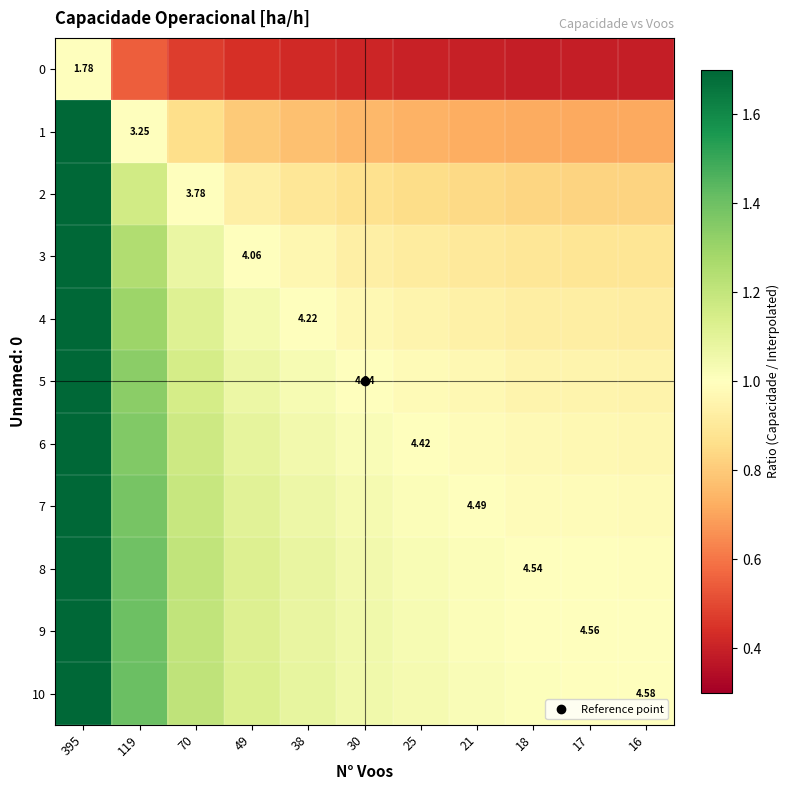

Between 70 and 25, which series saw the biggest shift?

10